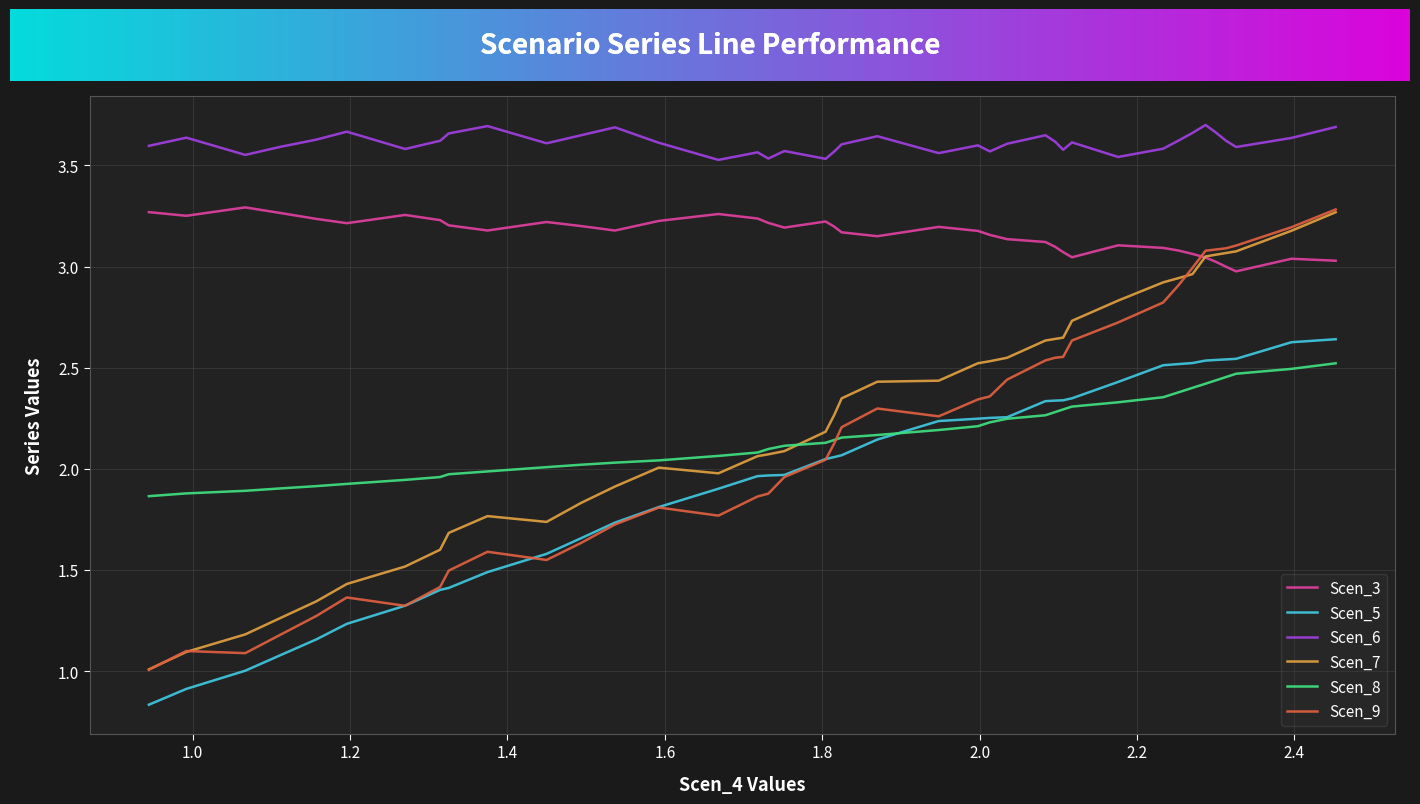

True or false: Scen_6 and Scen_8 intersect in this chart.

False